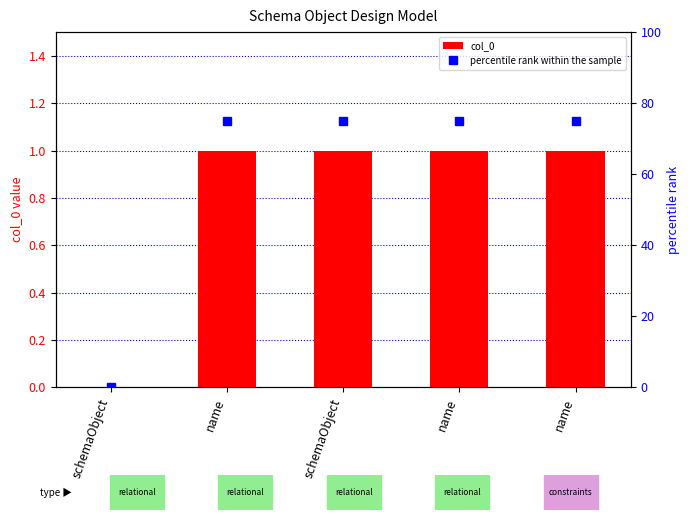

True or false: percentile rank within the sample has a value of 52 at schemaObject.

False